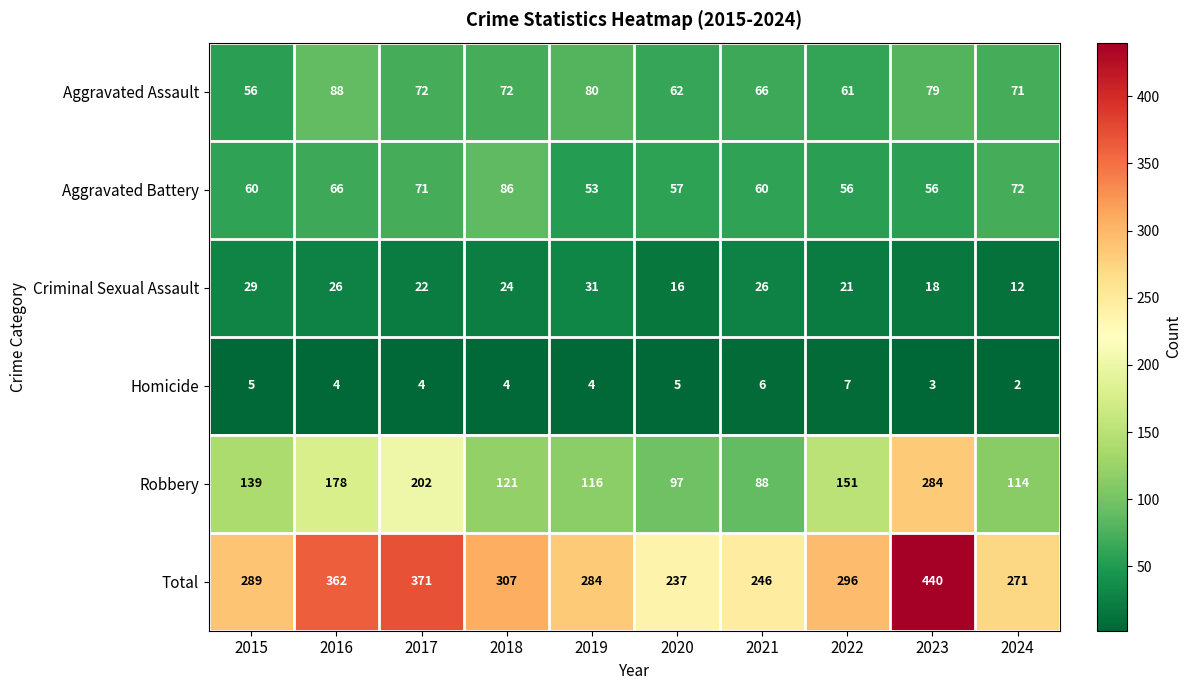

What is the difference between the second highest and minimum values in the Robbery series?

114